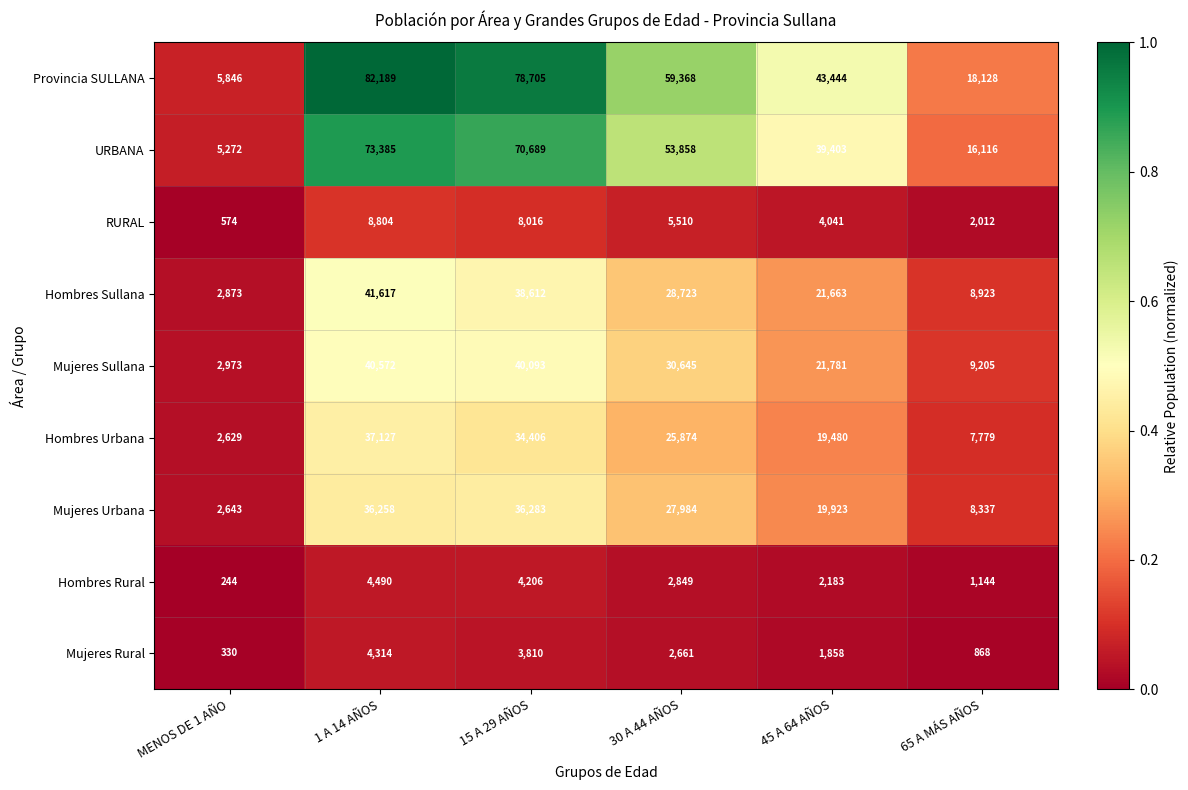

At which label does URBANA first exceed 53858?

1 A 14 AÑOS